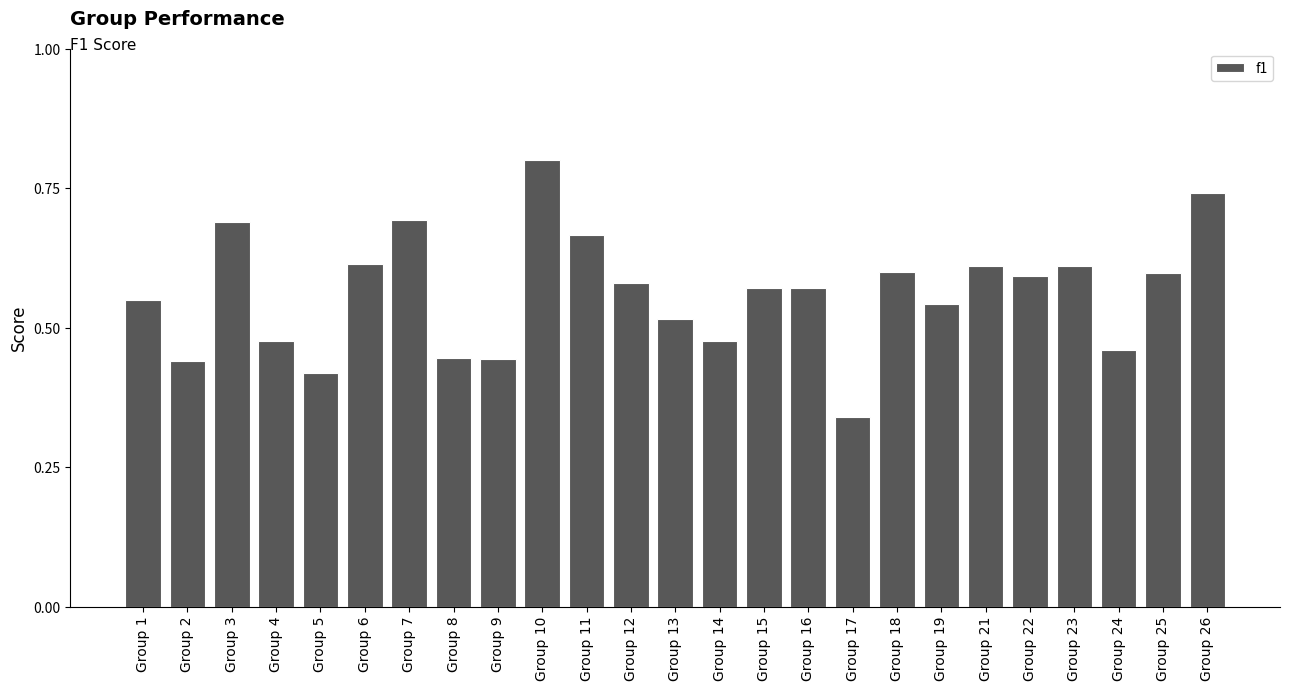

The chart shows a value of 0.3 at Group 4. True or false?

False